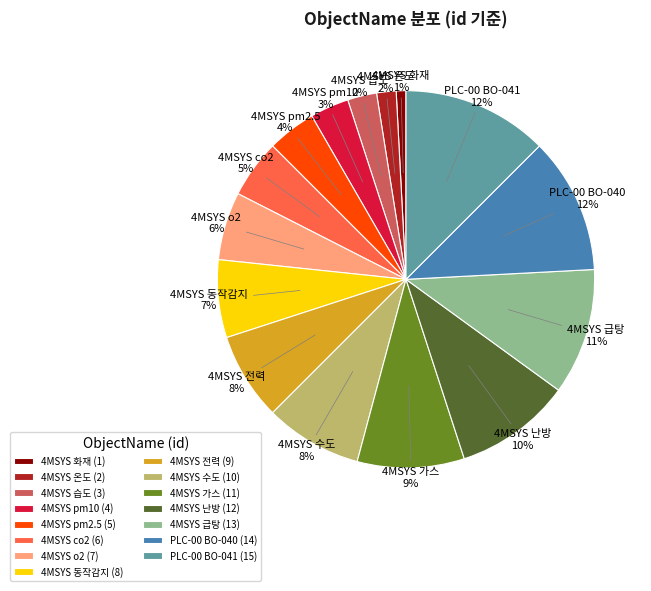

What is the smallest slice in the pie chart?

4MSYS 화재